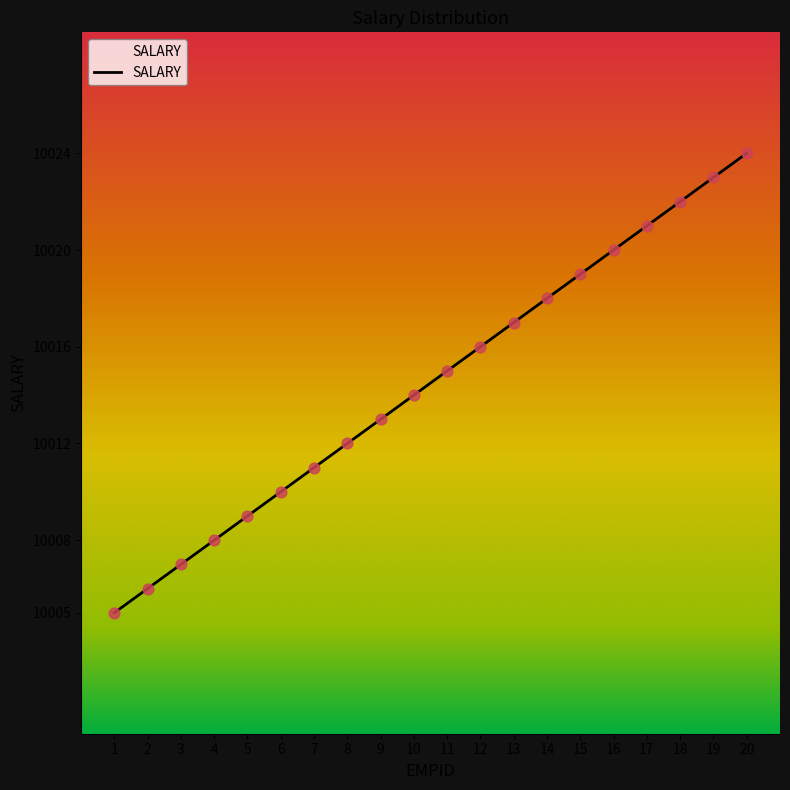

Approximately how many times larger is the value at 12 compared to 8?

1.0